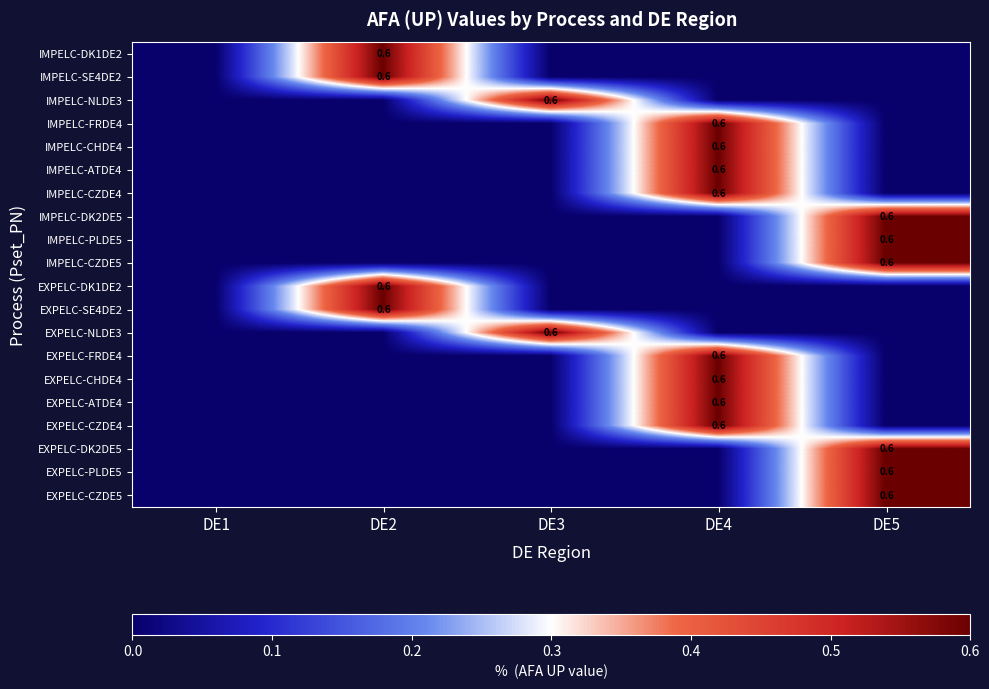

Between DE4 and DE3, which is larger?

DE4